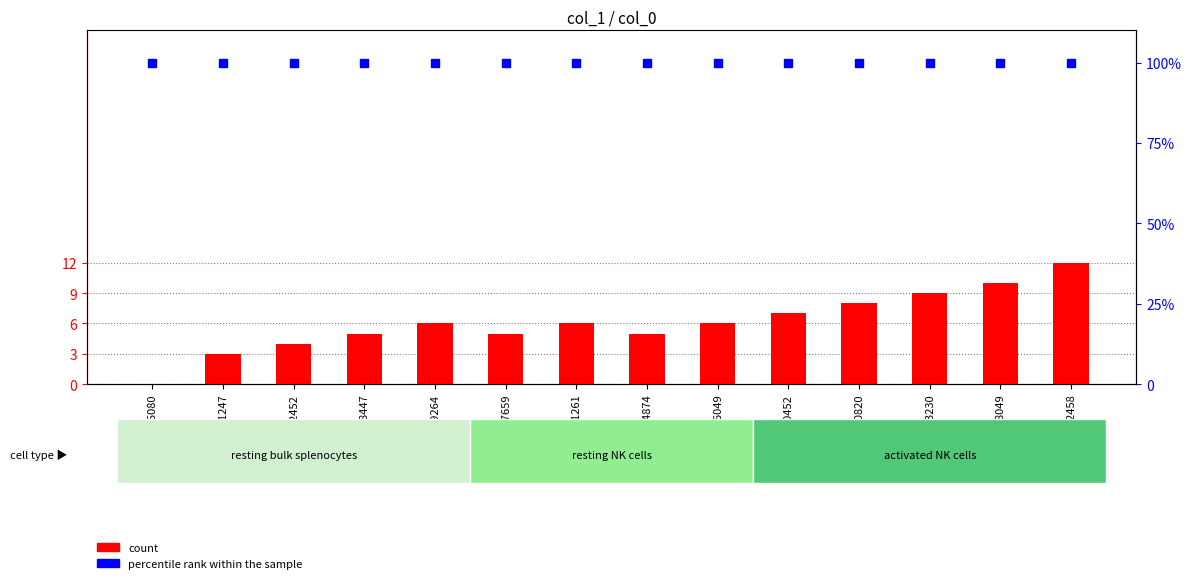

What are all the series names shown in the legend?

count, percentile rank within the sample